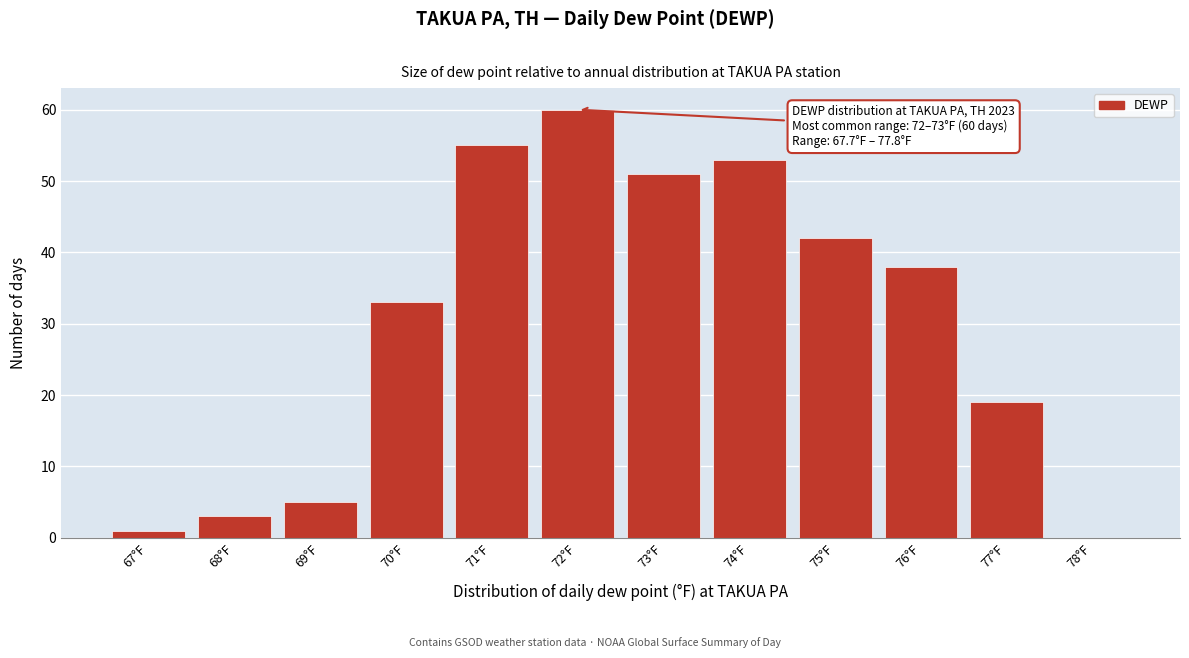

Reading left to right, transcribe all the data shown in this chart.

67°F=1	68°F=3	69°F=5	70°F=33	71°F=55	72°F=60	73°F=51	74°F=53	75°F=42	76°F=38	77°F=19	78°F=0